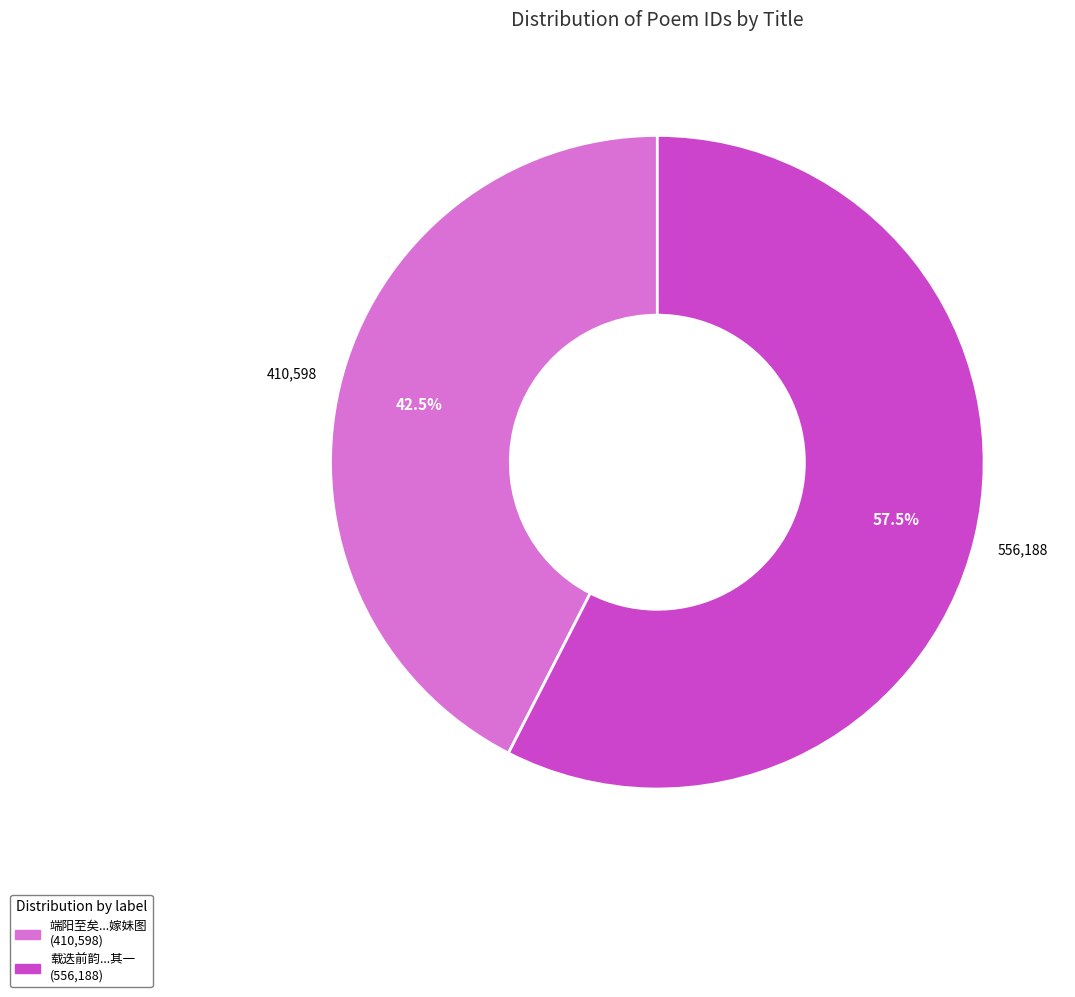

Does any single category account for the majority?

Yes